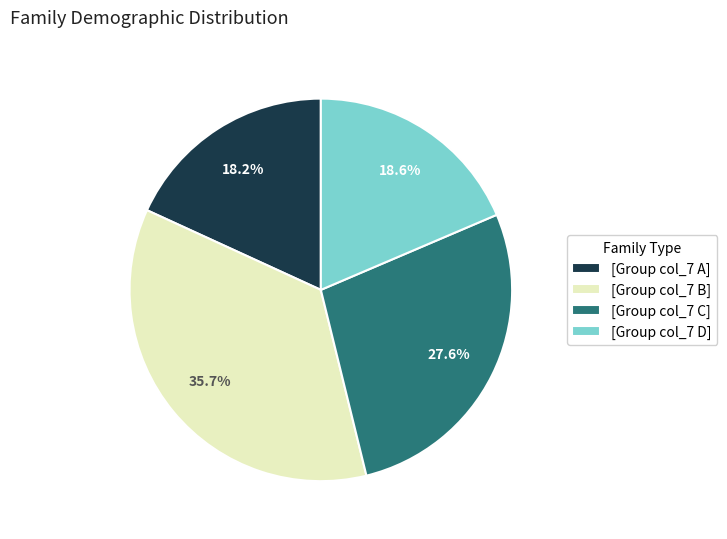

Is there any slice that represents more than half of the pie?

No